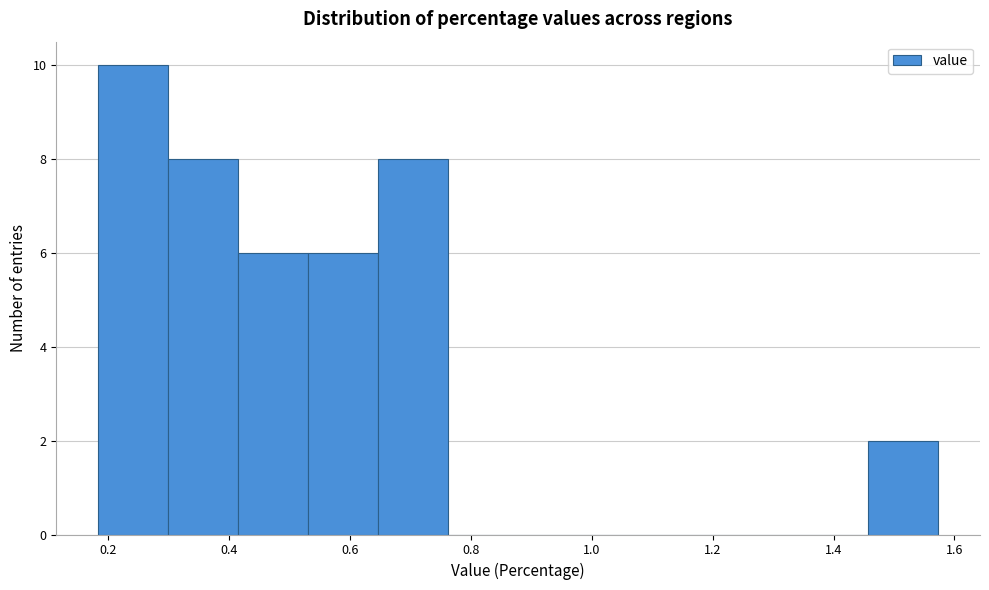

Reading left to right, transcribe this chart: for each bar, give the range it covers on the x-axis and its height. Neither the bar edges nor the heights are printed on the chart, so give them approximately, as read against the axes.

0.18 to 0.30: 10
0.30 to 0.42: 8
0.42 to 0.54: 6
0.54 to 0.64: 6
0.64 to 0.76: 8
0.76 to 0.88: 0
0.88 to 1.00: 0
1.00 to 1.10: 0
1.10 to 1.22: 0
1.22 to 1.34: 0
1.34 to 1.46: 0
1.46 to 1.58: 2